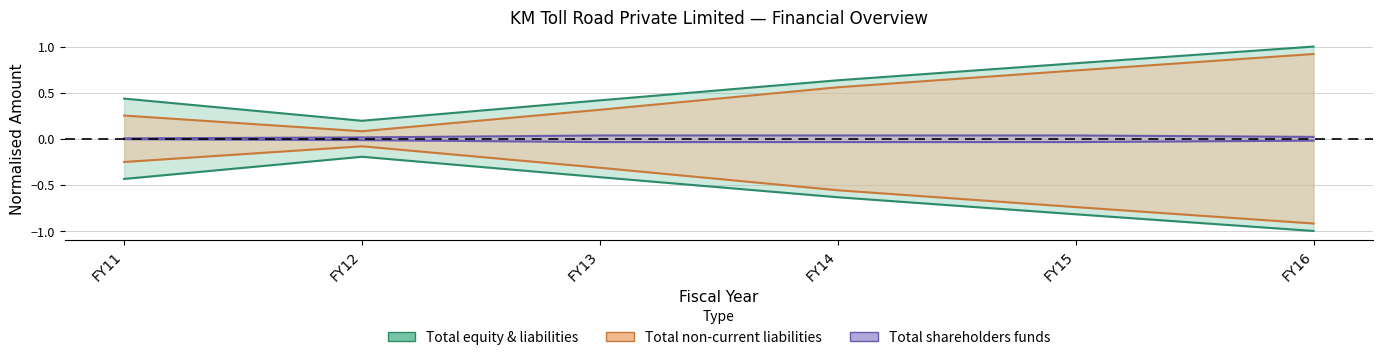

Reading left to right, extract all data points from this chart.

Total shareholders funds: 0.0	0.0	0.0	0.0	0.0	0.0
Total non-current liabilities: 0.3	0.1	0.3	0.6	0.7	0.9
Total equity and liabilities: 0.4	0.2	0.4	0.6	0.8	1.0